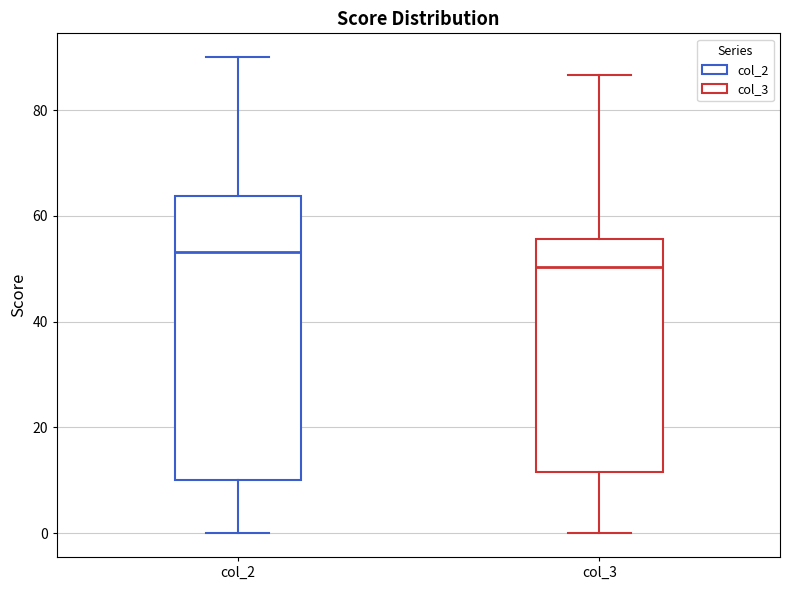

Reading left to right, transcribe this box plot: for each box, give where its median line is, the range the box spans, and where its two whiskers end, as read against the y-axis. The values are not printed on the chart, so give them approximately, as read against the axis.

col_2: median 54, box 10 to 64, whiskers 0 to 90
col_3: median 50, box 12 to 56, whiskers 0 to 86